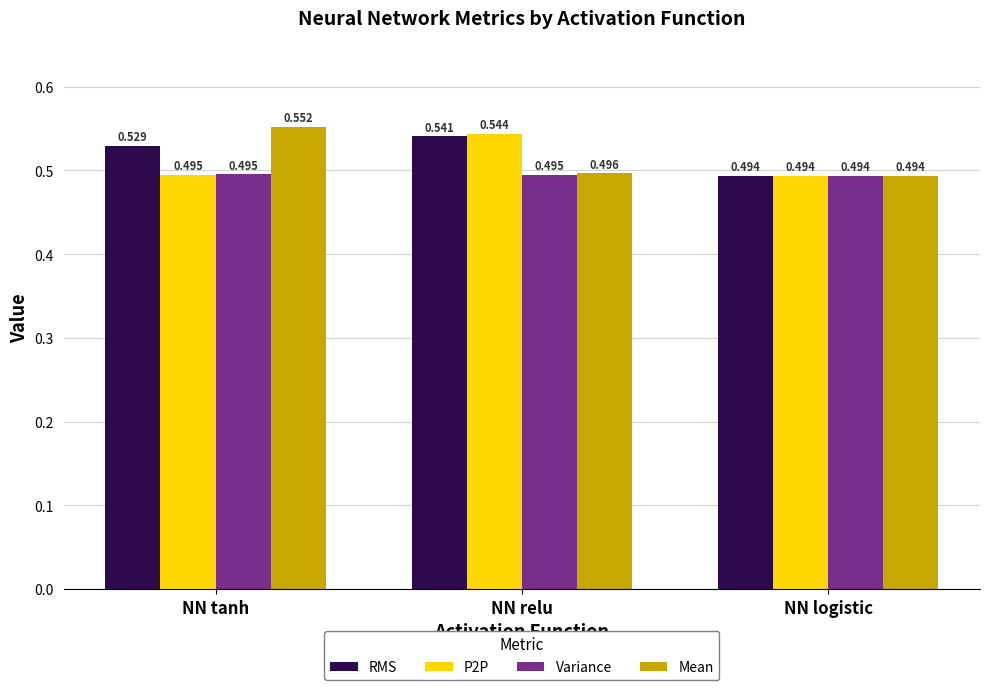

At which category does the chart reach its peak across all series?

NN tanh